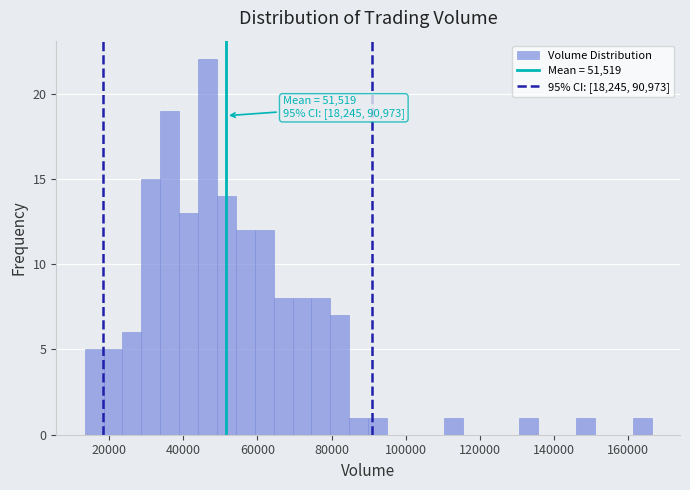

Around what value on the x-axis is the tallest bar? Give the approximate position of its centre, as read against the axis.

46000